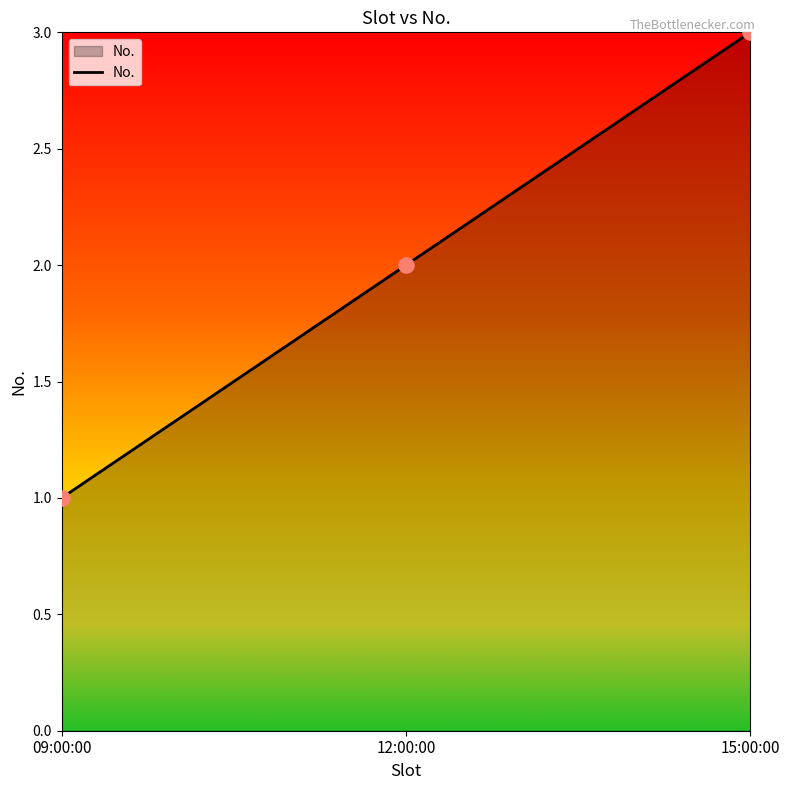

What is the change in value from 12:00:00 to 15:00:00?

+1